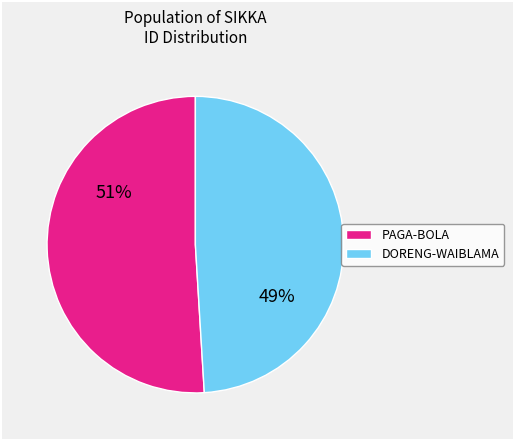

To the nearest percent, what is the difference between the largest and smallest slice percentages?

2%